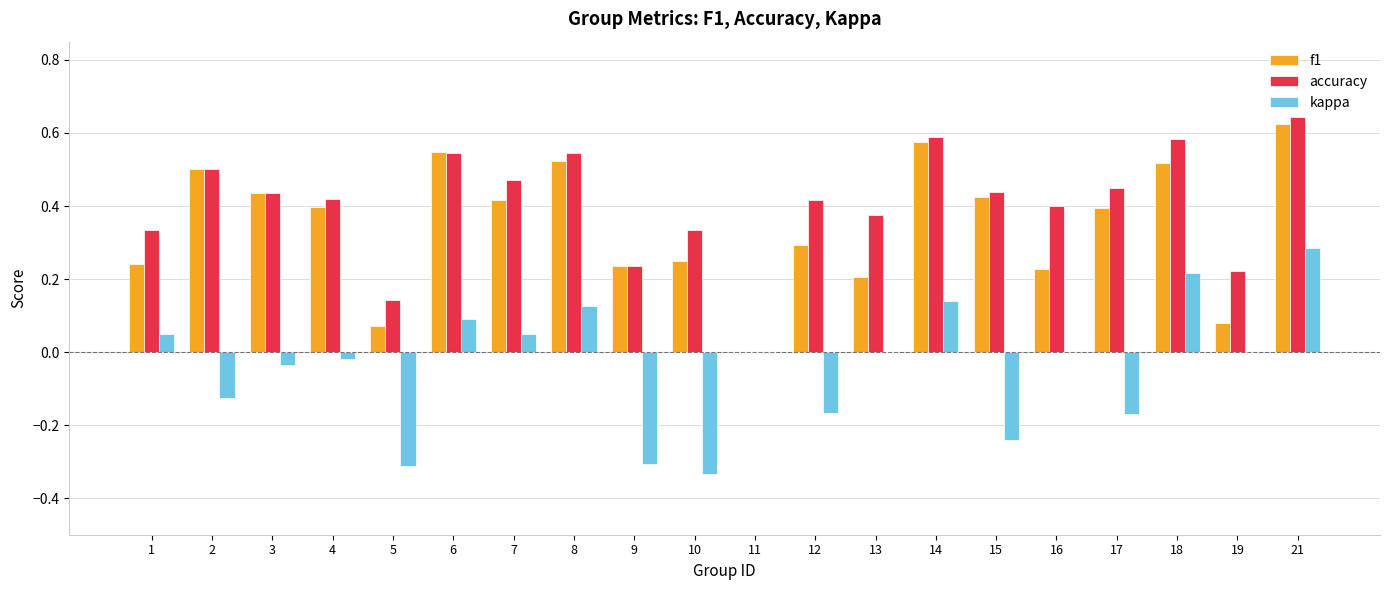

Does the chart contain stacked bars?

No